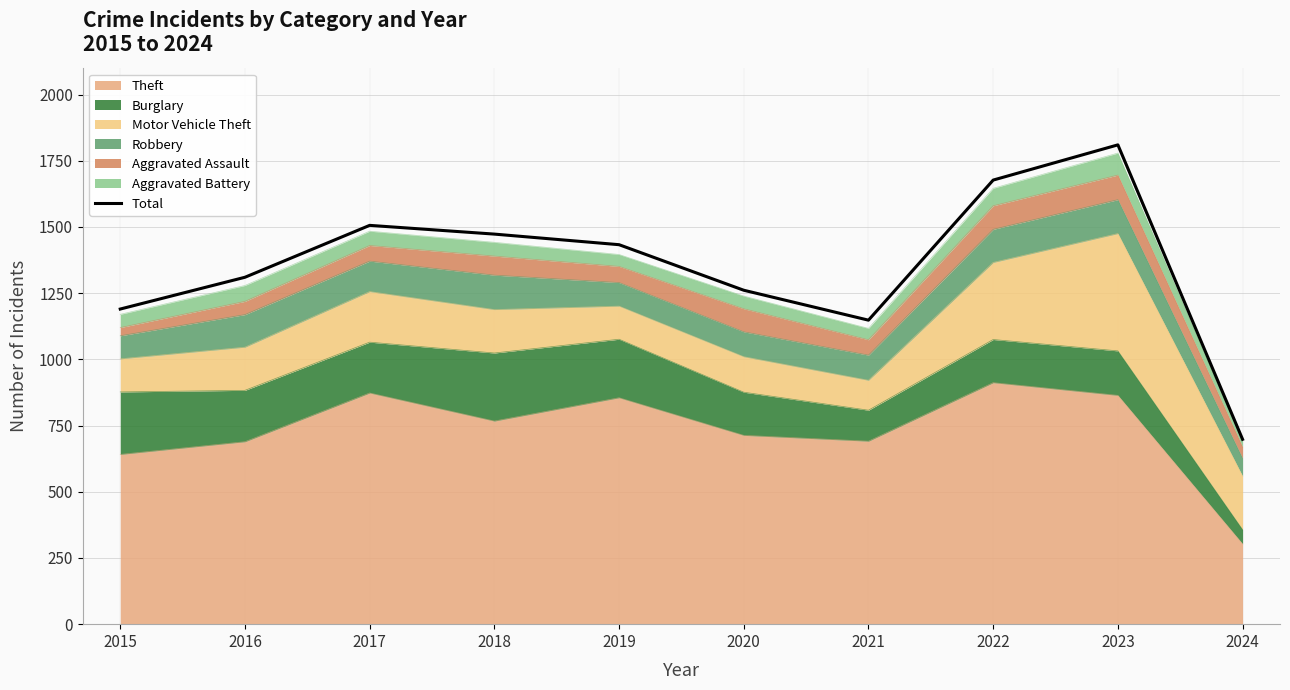

Where does the data first go above 1433?

2017